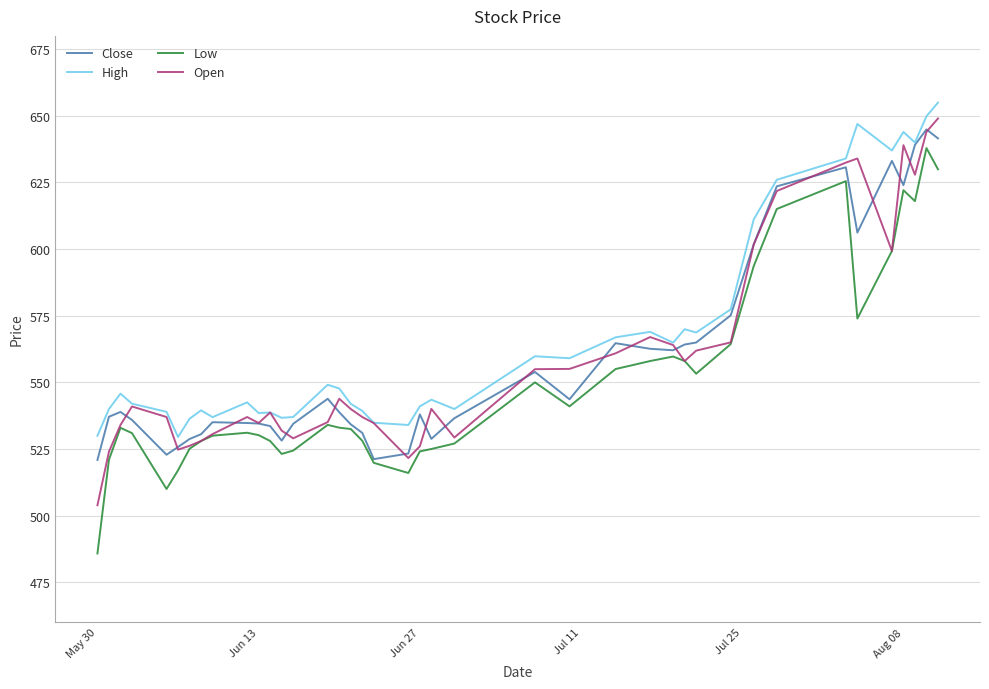

True or false: Low and High intersect in this chart.

False